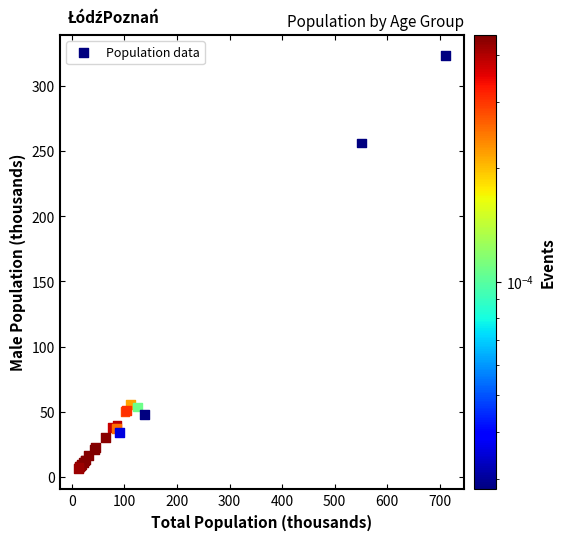

What Y value in the scatter plot is closest to 164?

256.5